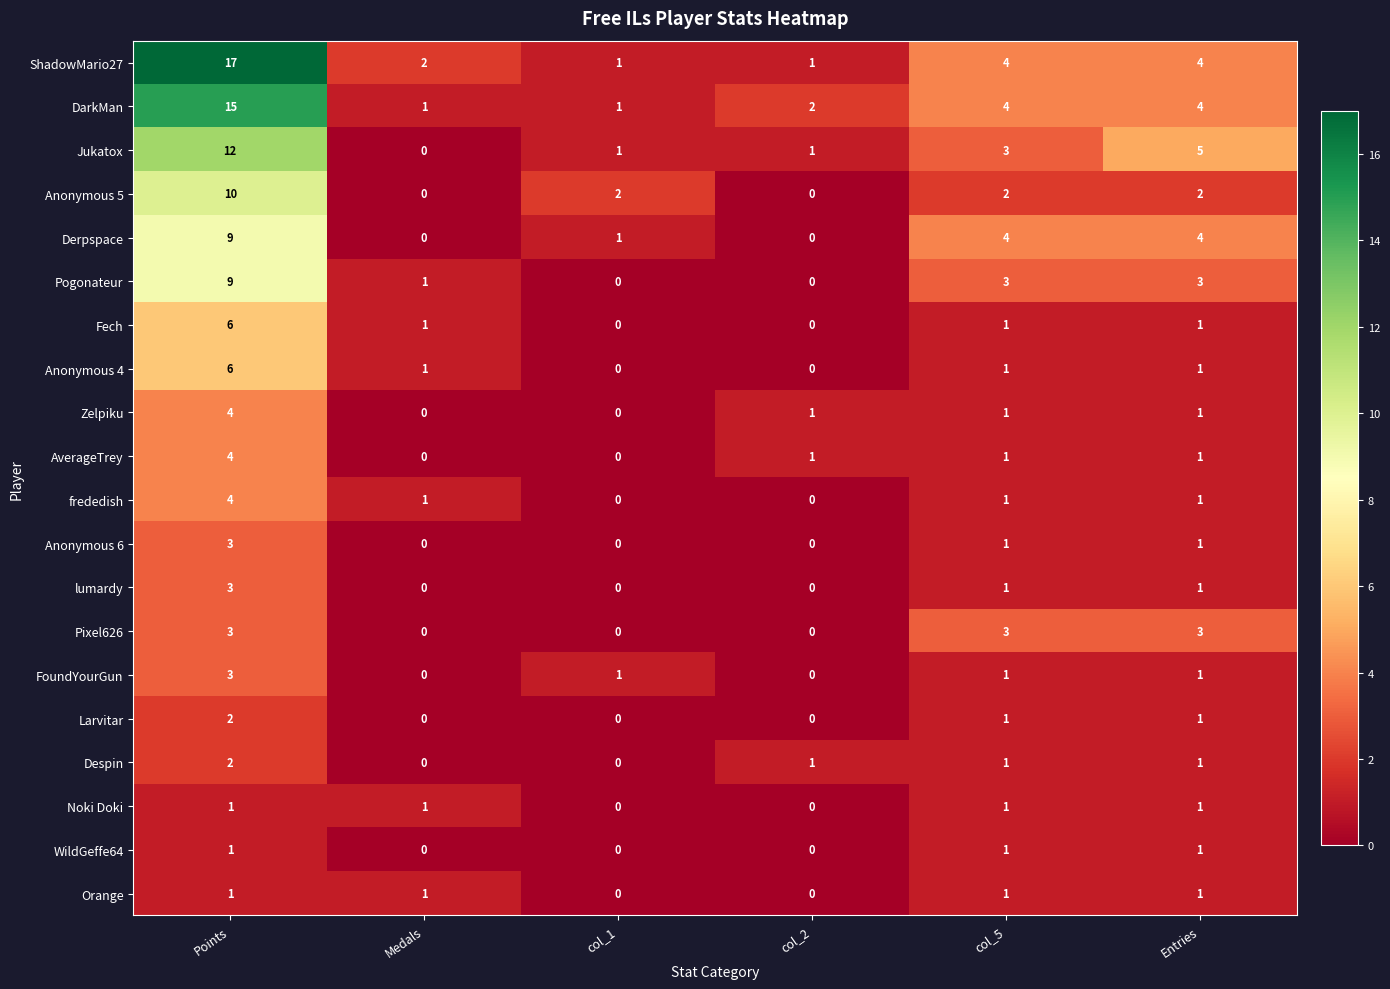

What is the sum of the lumardy values at Points and col_5?

4